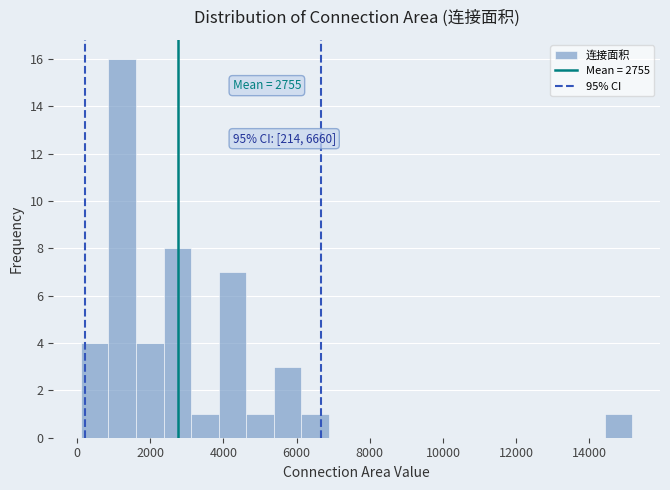

Read against the x-axis, roughly where is the centre of the tallest bar?

1200